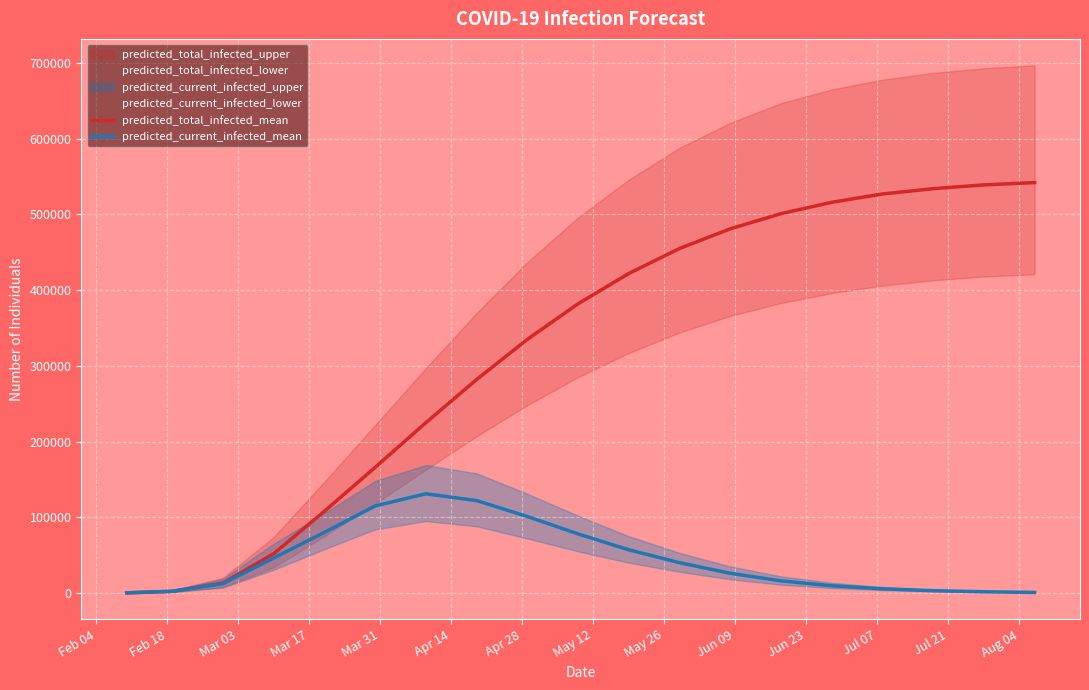

What is the lowest value of the predicted_total_infected_mean series?

186